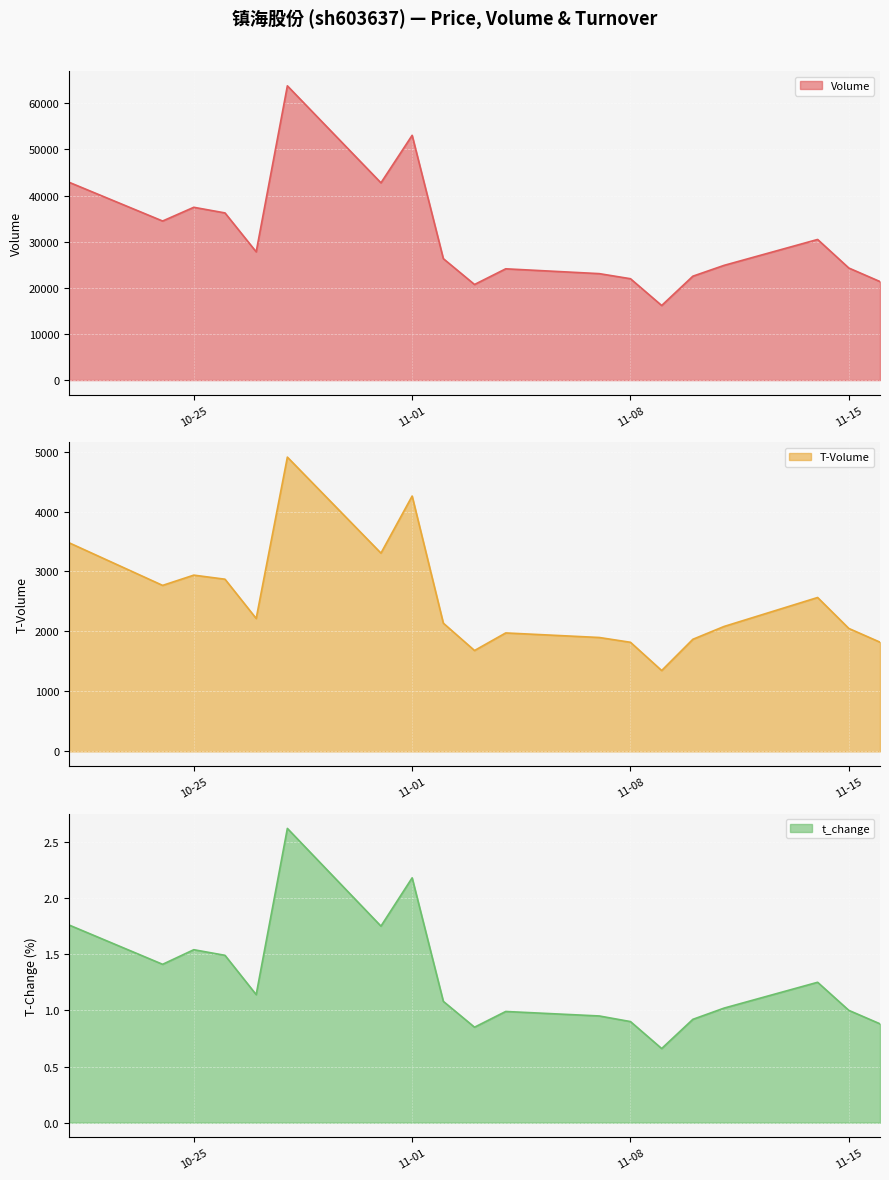

How many distinct data groups are displayed?

3